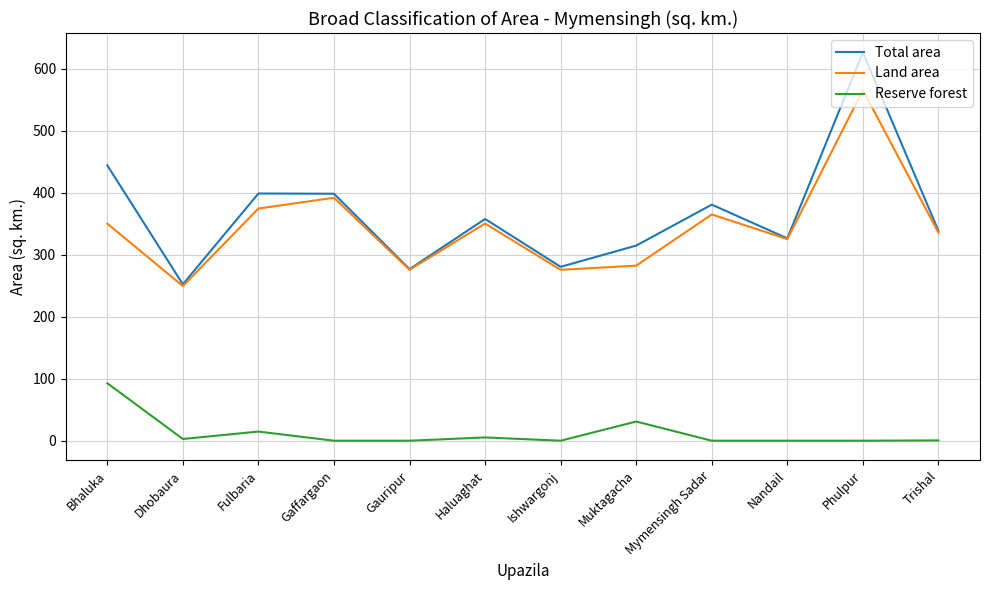

At which label is Reserve forest closest to 46?

Muktagacha